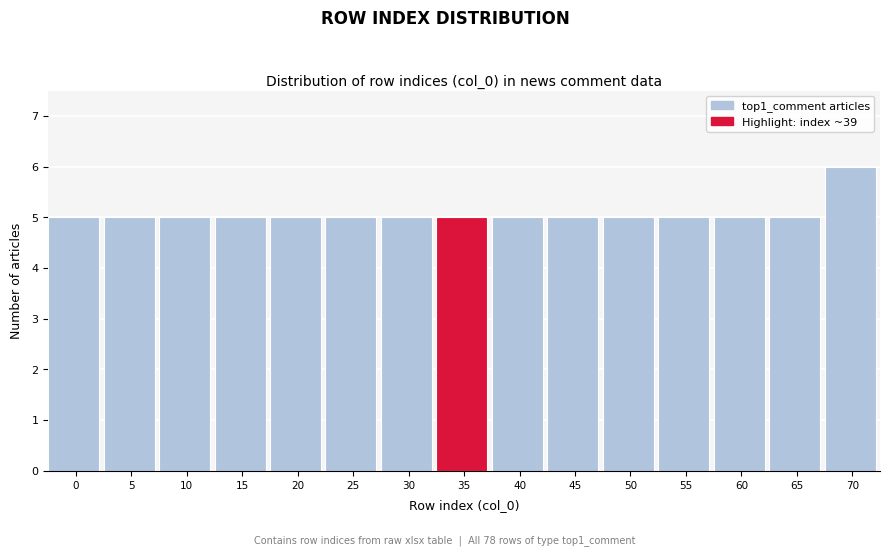

Reading left to right, list all the values displayed in this chart.

5	5	5	5	5	5	5	5	5	5	5	5	5	5	6